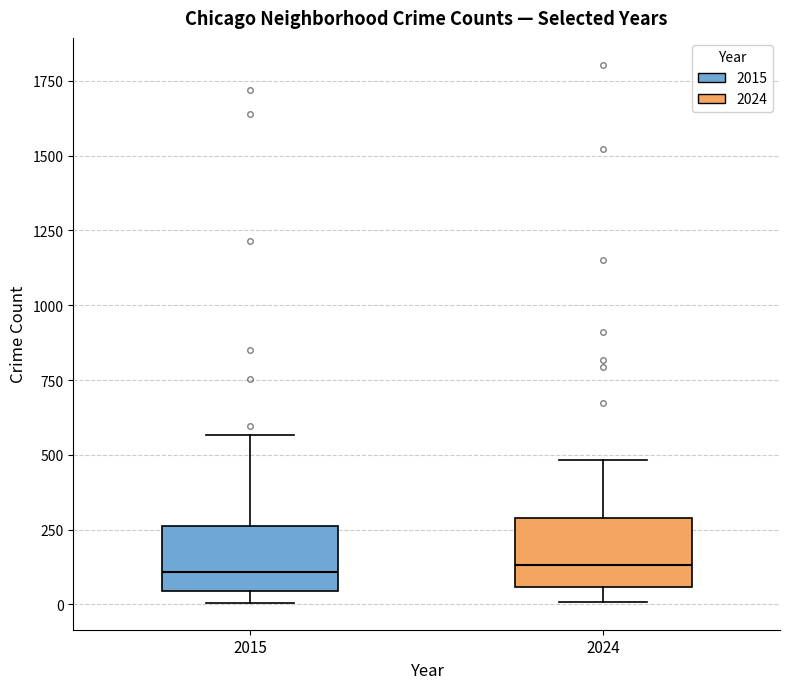

Reading left to right, read every box against the y-axis: the position of its median line, the range the box covers, and the ends of its whiskers. The values are not printed on the chart, so give them approximately, as read against the axis.

2015: median 100, box 50 to 250, whiskers 0 to 550
2024: median 150, box 50 to 300, whiskers 0 to 500